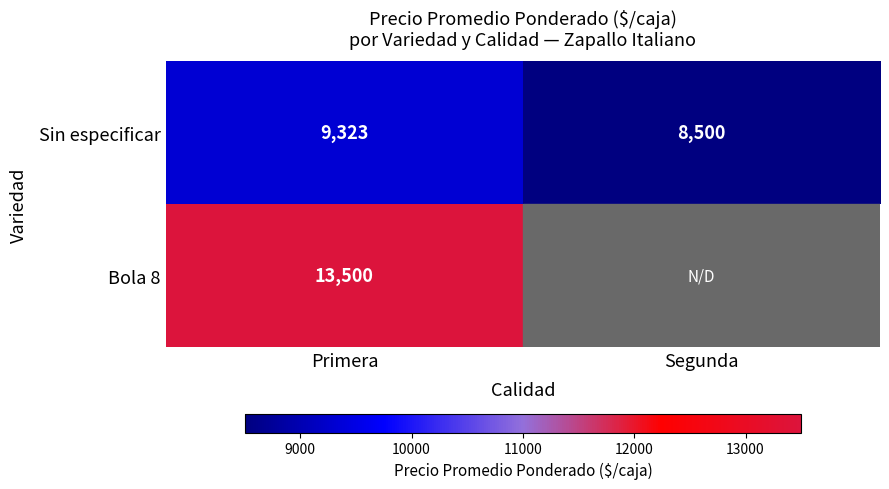

What is the total value across all series at Primera?

22823